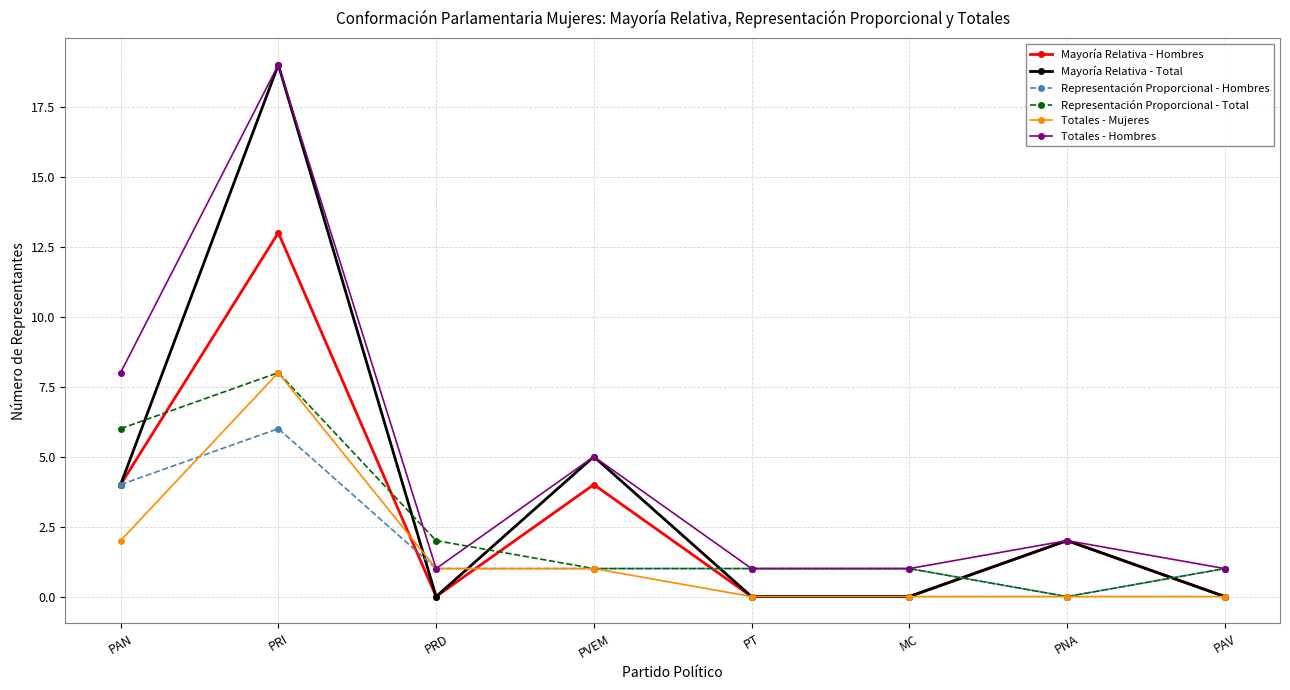

Which category has the highest value across all series?

PRI